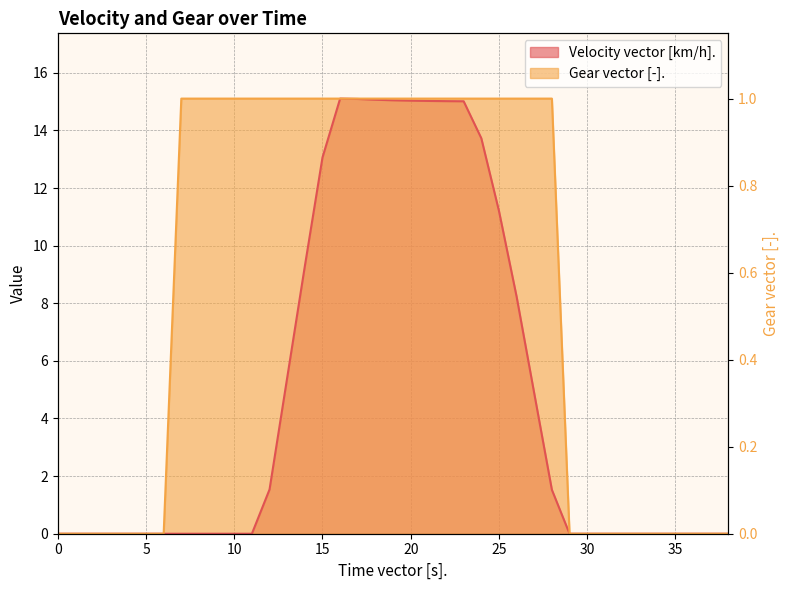

The value at 34 is 0. True or false?

True